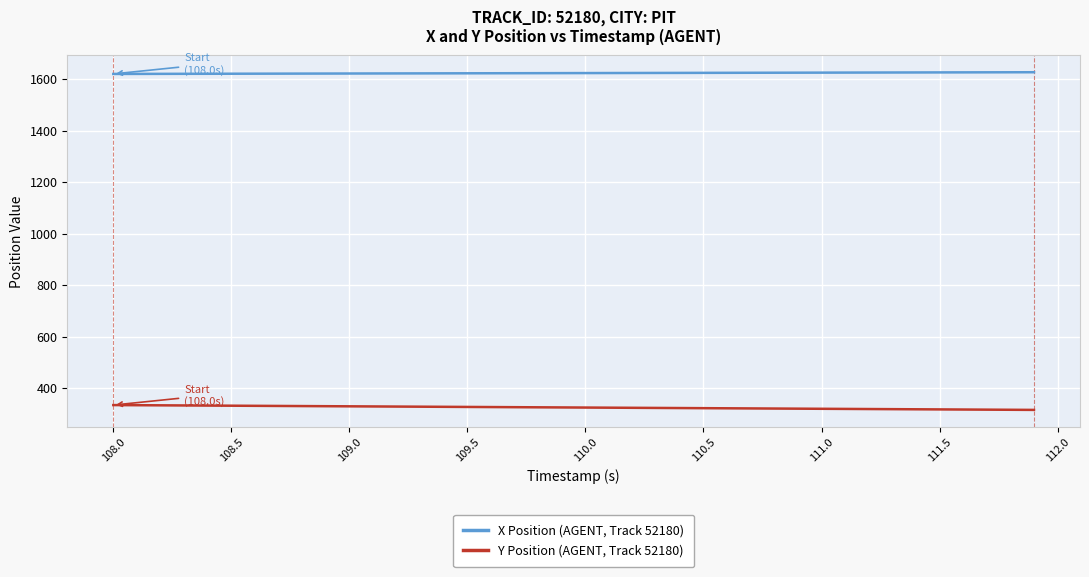

True or false: X Position (AGENT, Track 52180) and Y Position (AGENT, Track 52180) intersect in this chart.

False